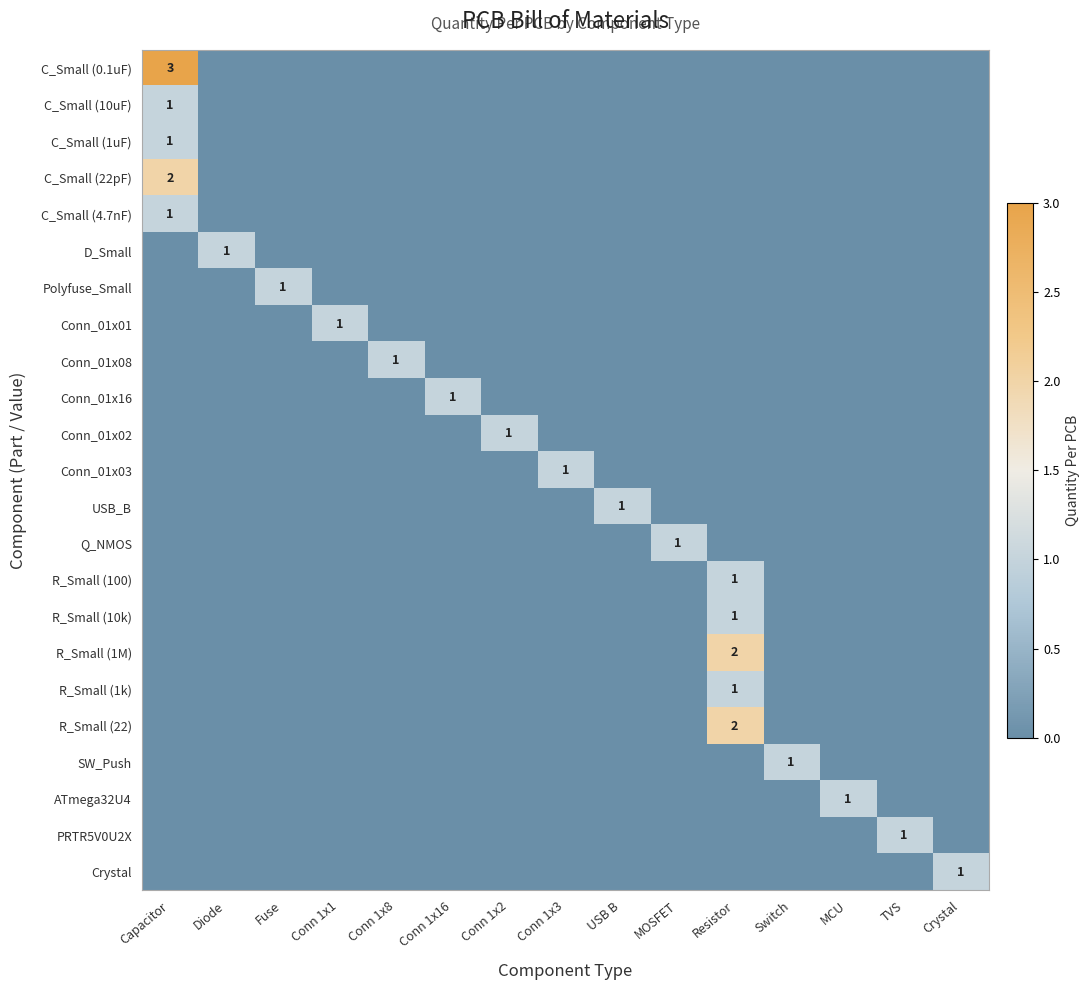

The R_Small (100) series shows 0 at Switch. True or false?

True